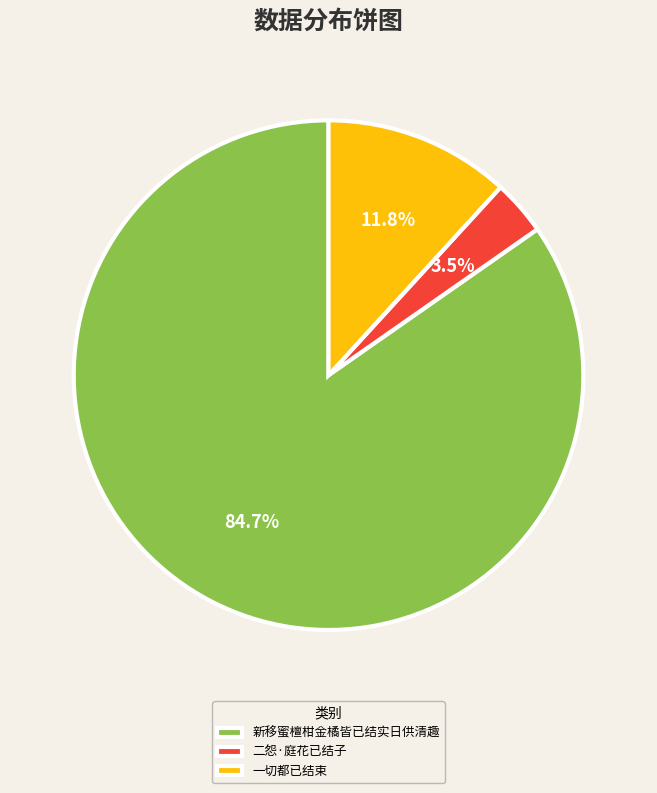

What is the total percentage of 新移蜜檀柑金橘皆已结实日供清趣 and 一切都已结束?

96.5%